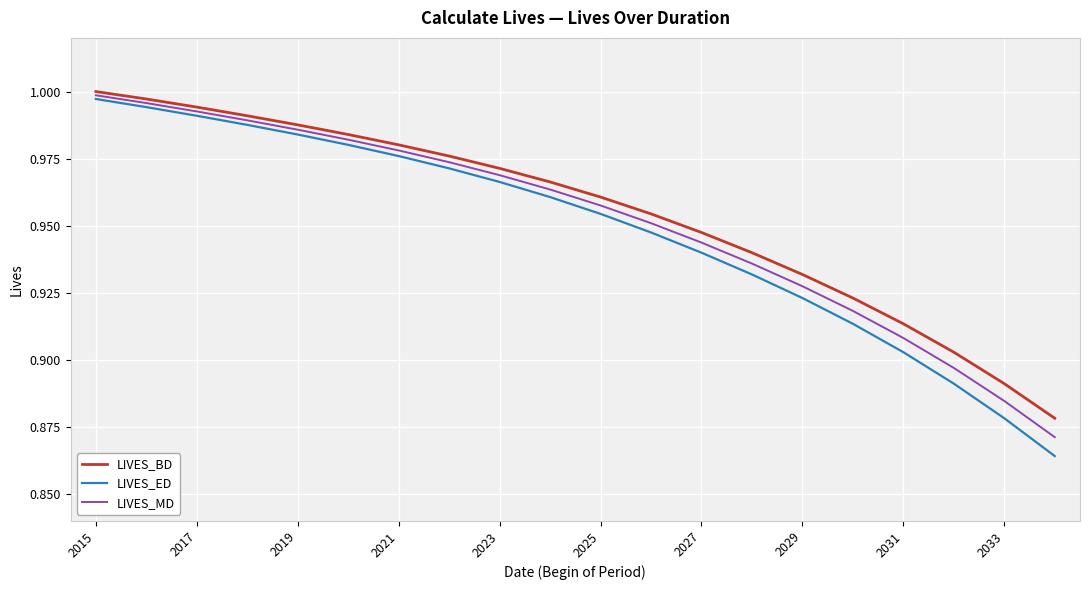

Which series has the largest range (max minus min)?

LIVES_ED